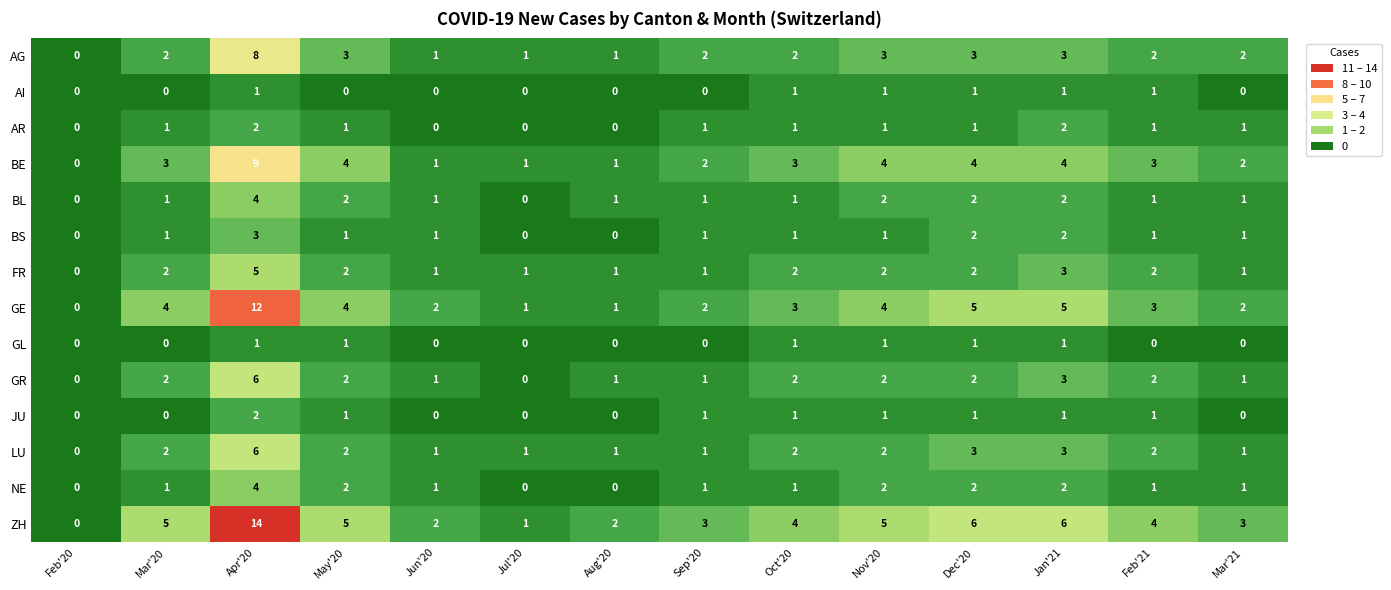

True or false: BL has a value of 1 at Jun'20.

True